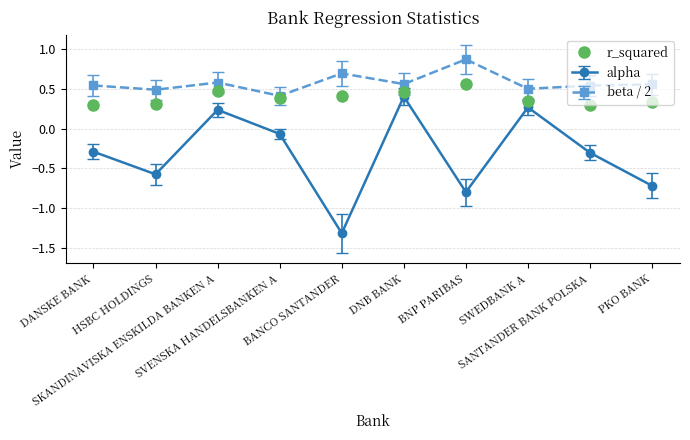

Which series has the widest spread of values?

alpha